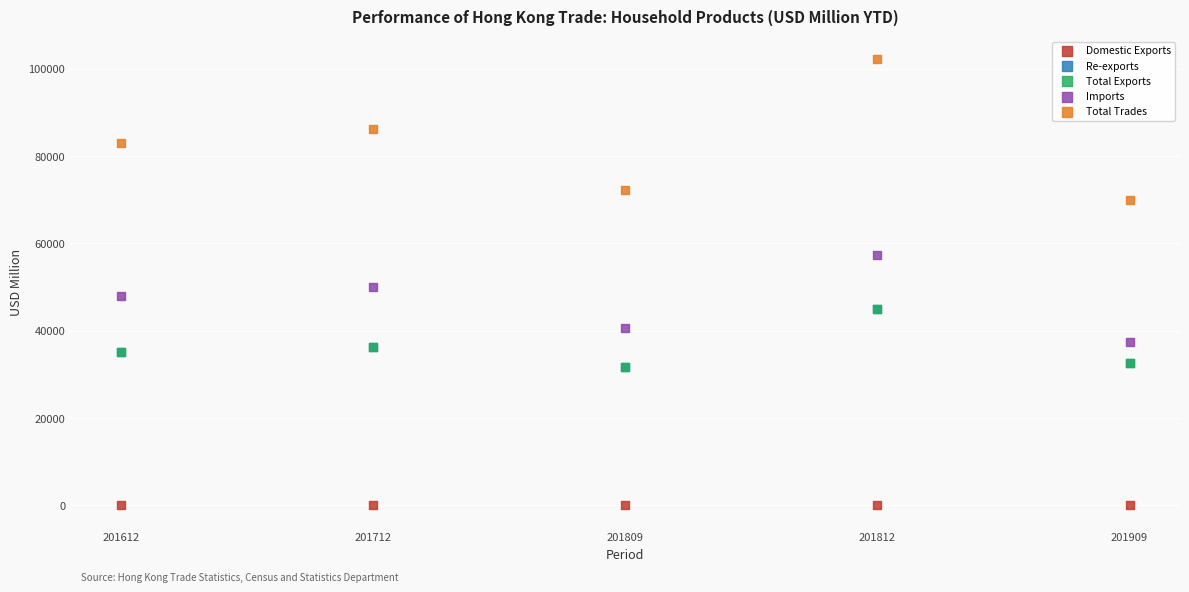

What are all the series names shown in the legend?

Domestic Exports, Re-exports, Total Exports, Imports, Total Trades